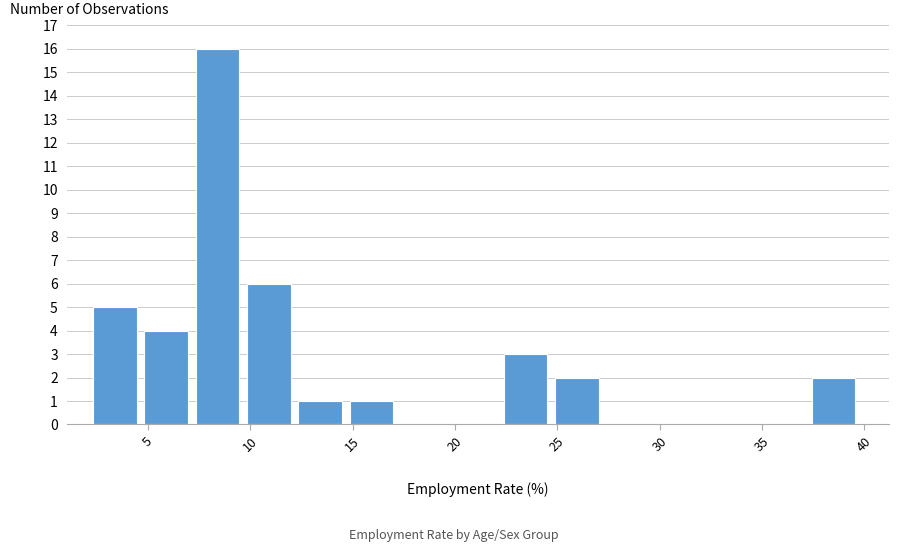

Reading left to right, transcribe this chart: for each bar, give the range it covers on the x-axis and its height. Neither the bar edges nor the heights are printed on the chart, so give them approximately, as read against the axes.

2.5 to 5.0: 5
5.0 to 7.5: 4
7.5 to 10.0: 16
10.0 to 12.5: 6
12.5 to 15.0: 1
15.0 to 17.5: 1
17.5 to 20.0: 0
20.0 to 22.5: 0
22.5 to 25.0: 3
25.0 to 27.5: 2
27.5 to 30.0: 0
30.0 to 32.5: 0
32.5 to 35.0: 0
35.0 to 37.5: 0
37.5 to 40.0: 2